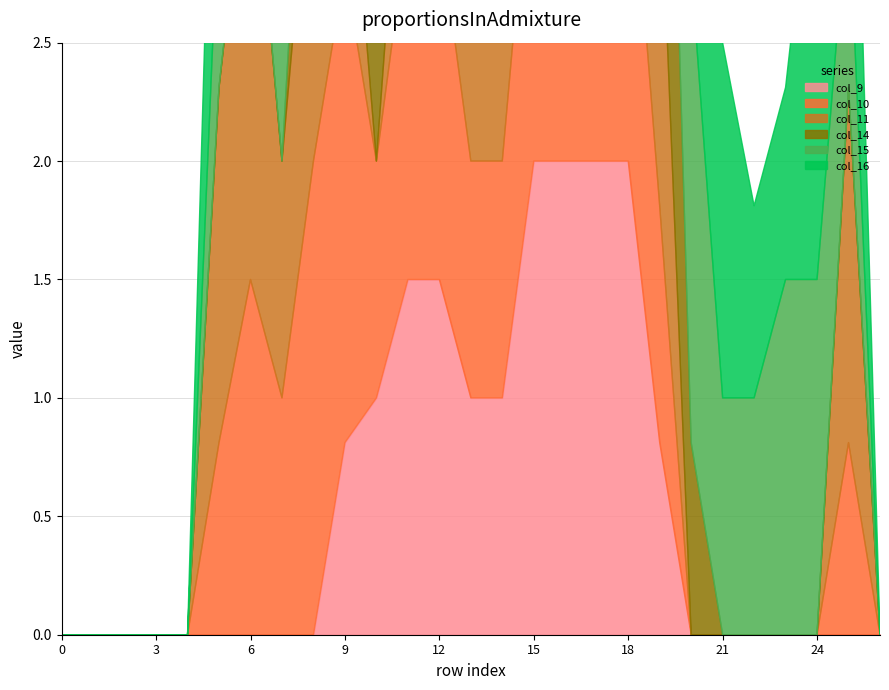

After their last crossing, which series has the higher values: col_16 or col_15?

col_16